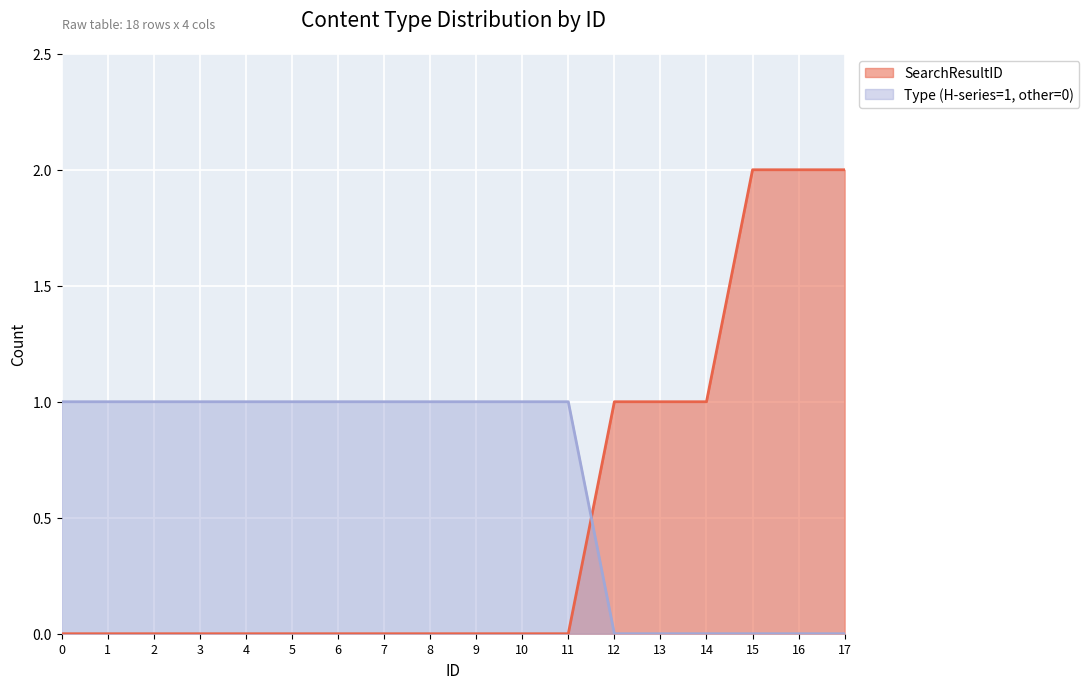

True or false: Type_numeric and SearchResultID cross at least once.

True